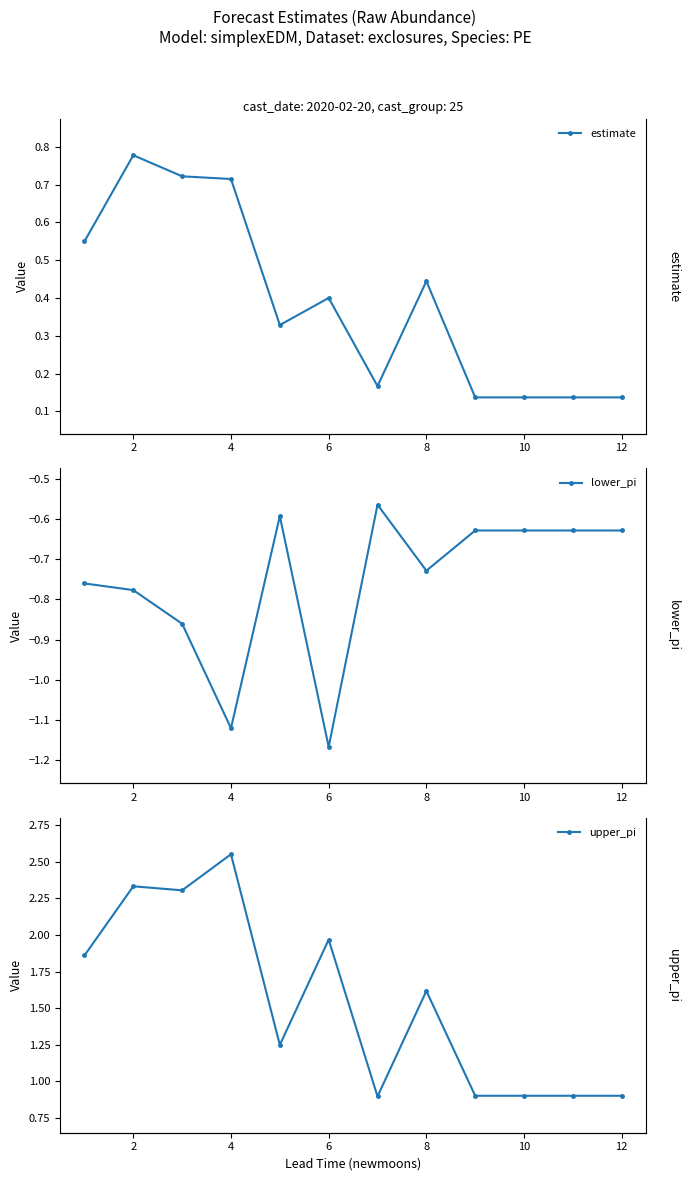

Reading left to right, extract all data points from this chart.

estimate: 0.5	0.8	0.7	0.7	0.3	0.4	0.2	0.4	0.1	0.1	0.1	0.1
lower_pi: -0.8	-0.8	-0.9	-1.1	-0.6	-1.2	-0.6	-0.7	-0.6	-0.6	-0.6	-0.6
upper_pi: 1.9	2.3	2.3	2.6	1.2	2.0	0.9	1.6	0.9	0.9	0.9	0.9